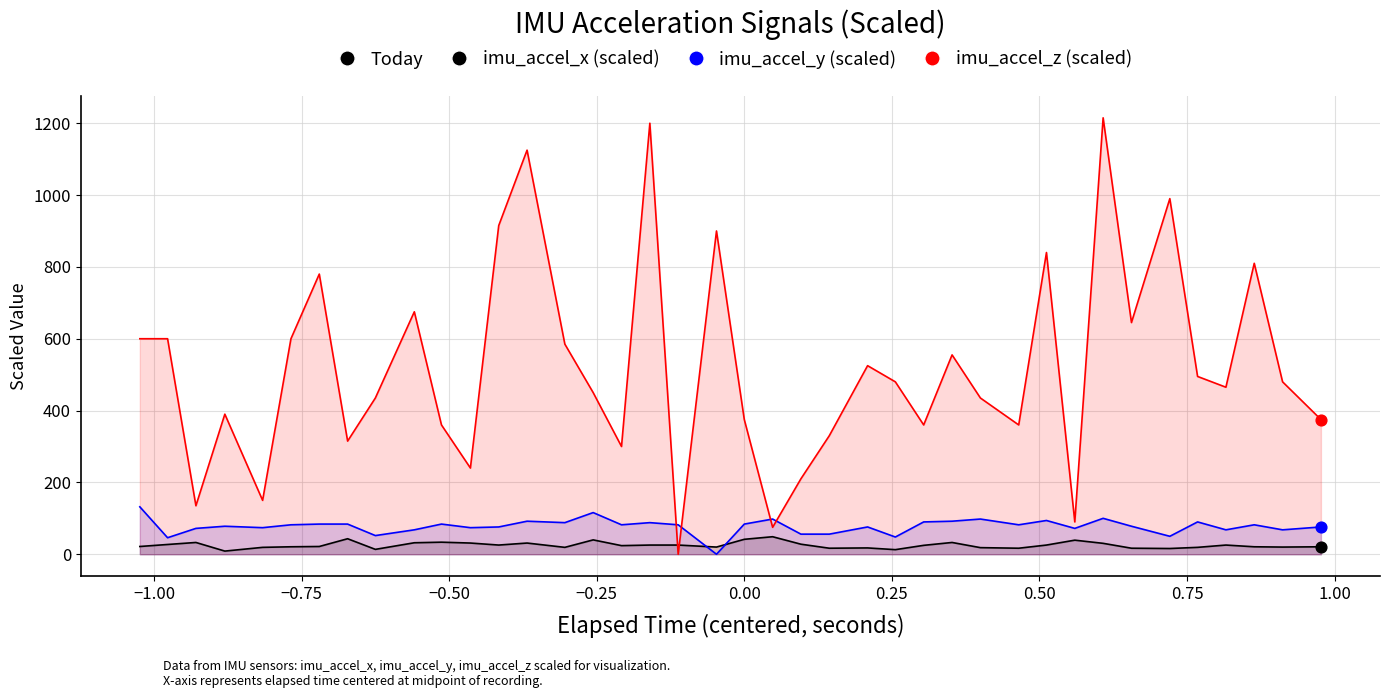

Which series has the widest spread of Y values?

imu_accel_z